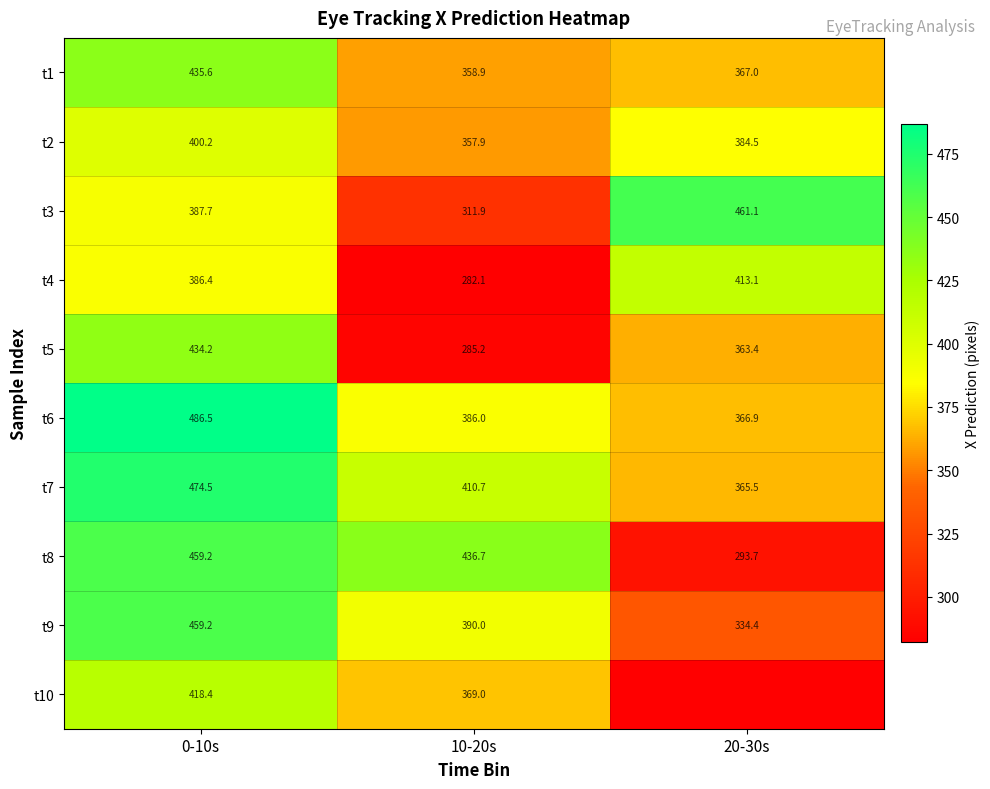

What is the difference between the t4 values at 20-30s and 0-10s?

26.7